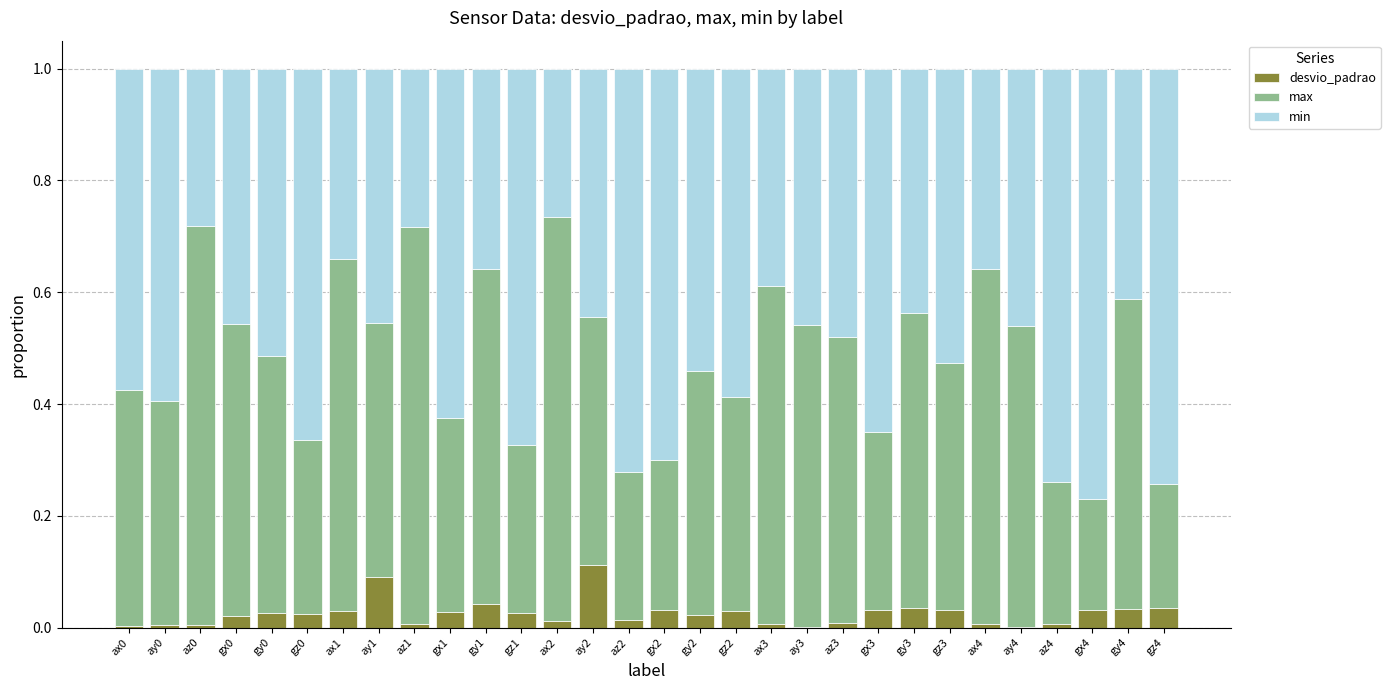

At which label does desvio_padrao reach its peak?

ay2